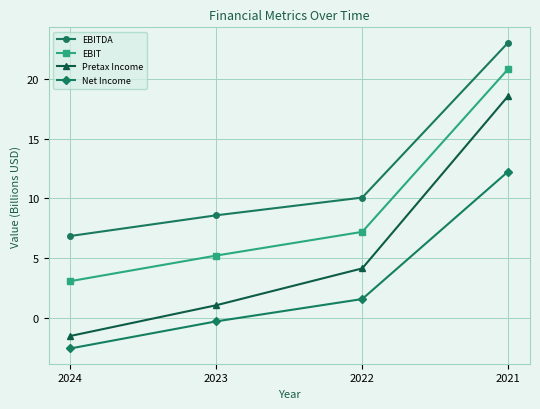

What is the value of the Pretax Income point at the 3rd from the left?

4.1